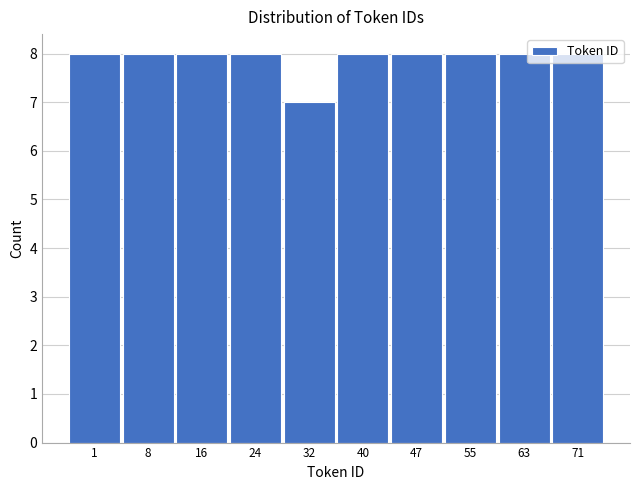

What is the minimum value shown in the chart?

7